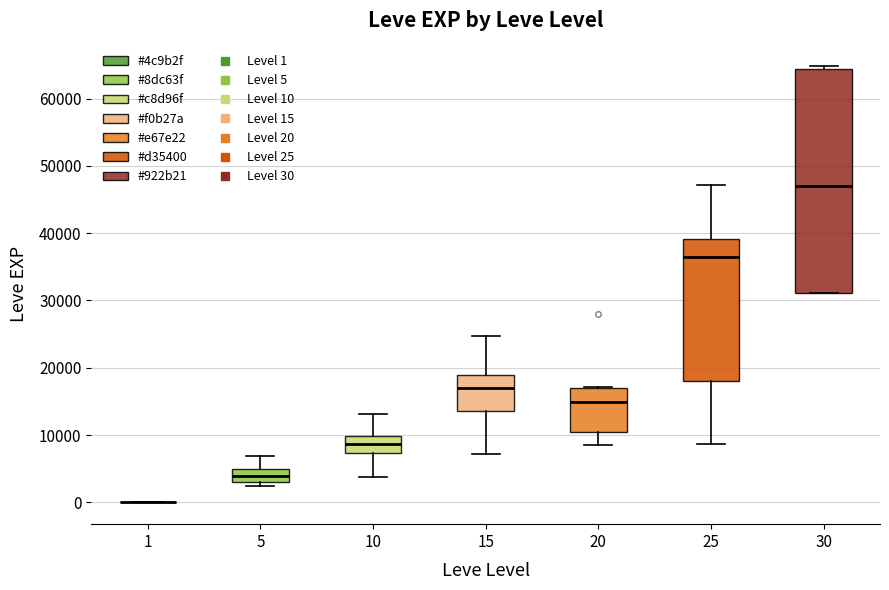

Where is the lower edge of the box at x = 25 on the y-axis? The values are not printed on the chart, so give them approximately, as read against the axis.

18000